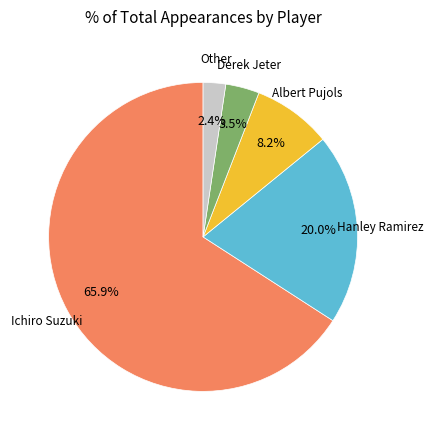

What percentage is the Other slice, to the nearest percent?

2%